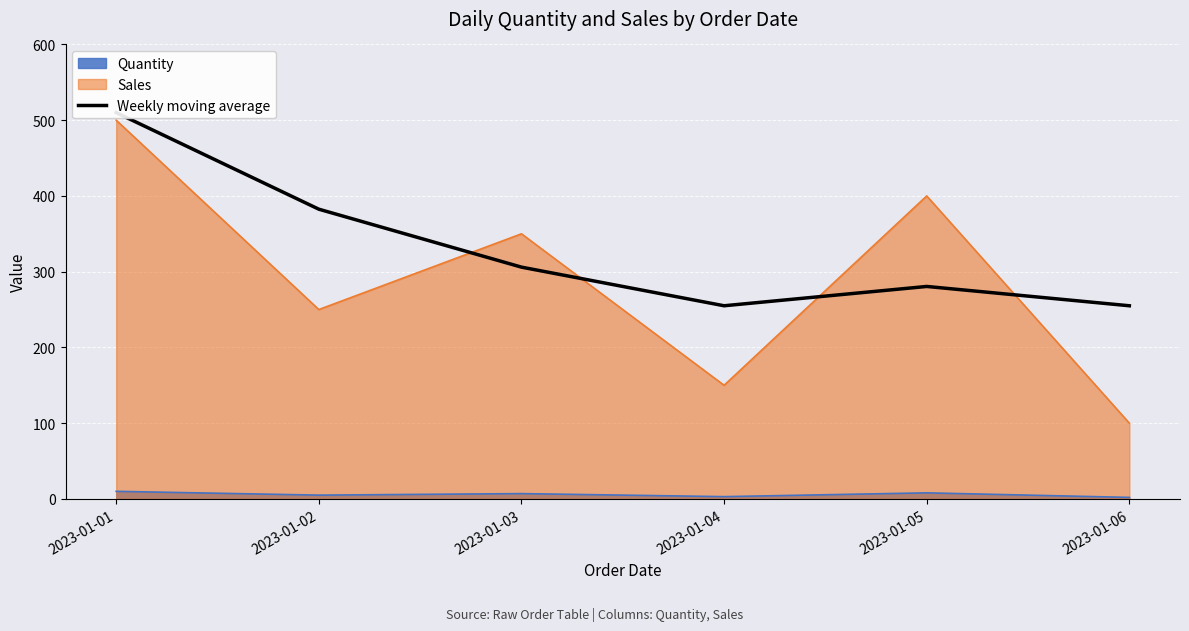

What is the difference between the maximum and minimum values?

255.0